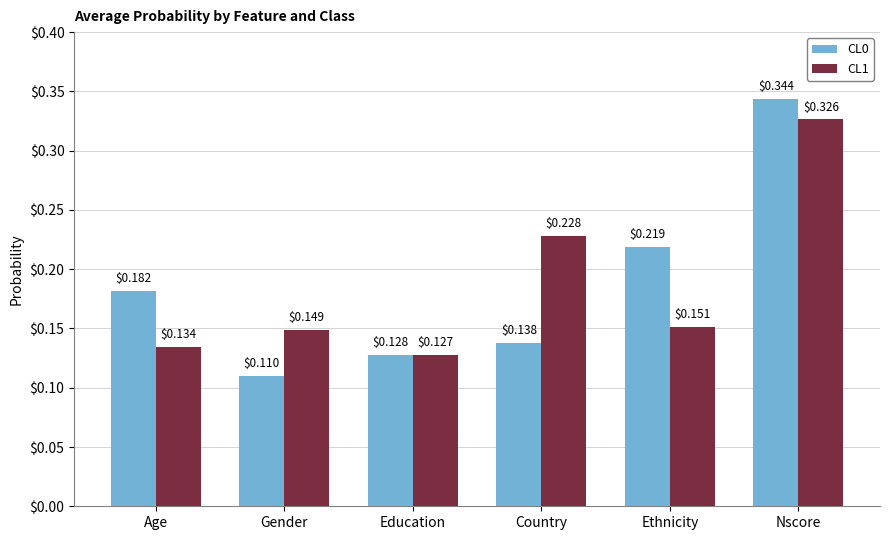

Which series has the widest spread of values?

CL0